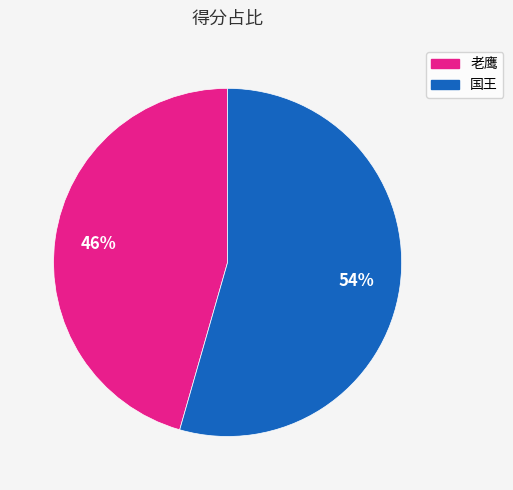

Which slice is the smallest?

老鹰